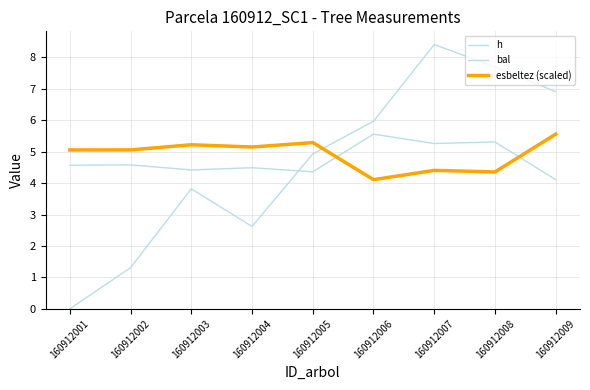

Does the chart display data point markers on the line(s)?

No